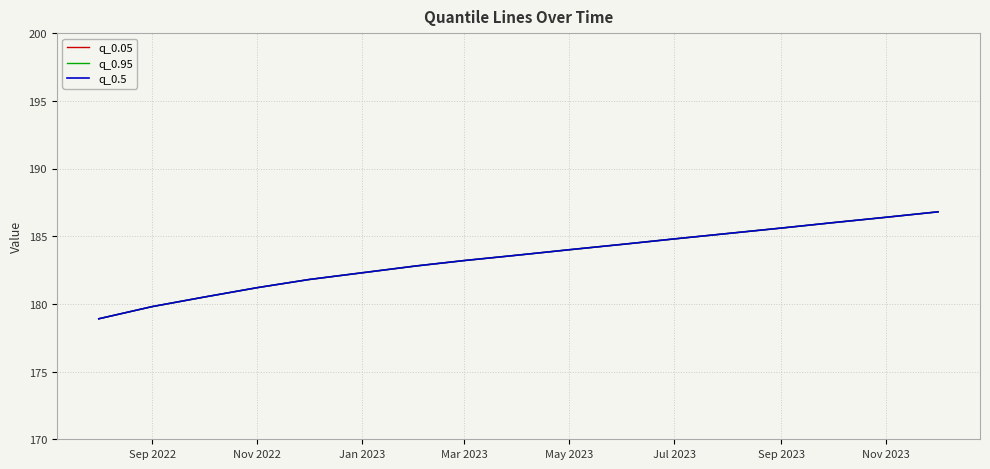

True or false: q_0.95 and q_0.05 intersect in this chart.

False